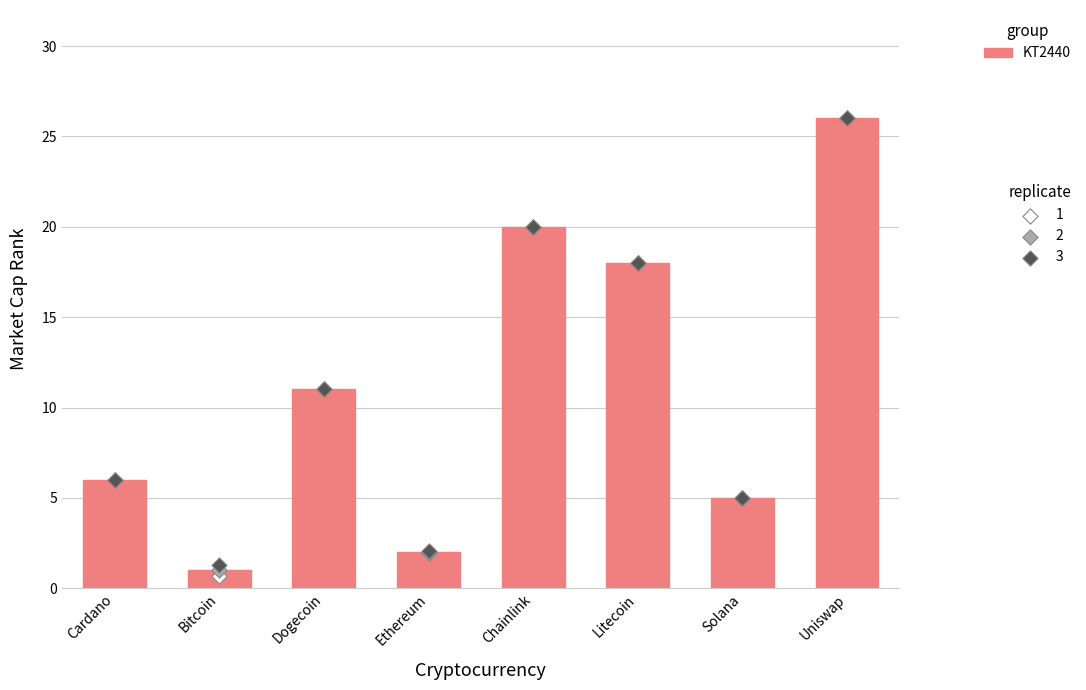

Between Cardano and Uniswap, which is larger?

Uniswap